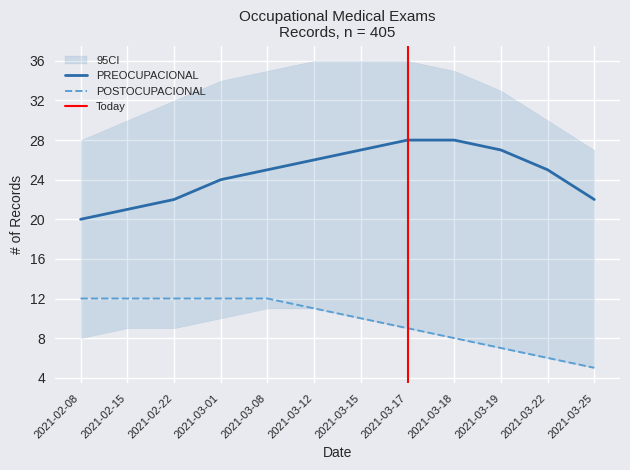

True or false: PREOCUPACIONAL and POSTOCUPACIONAL intersect in this chart.

False